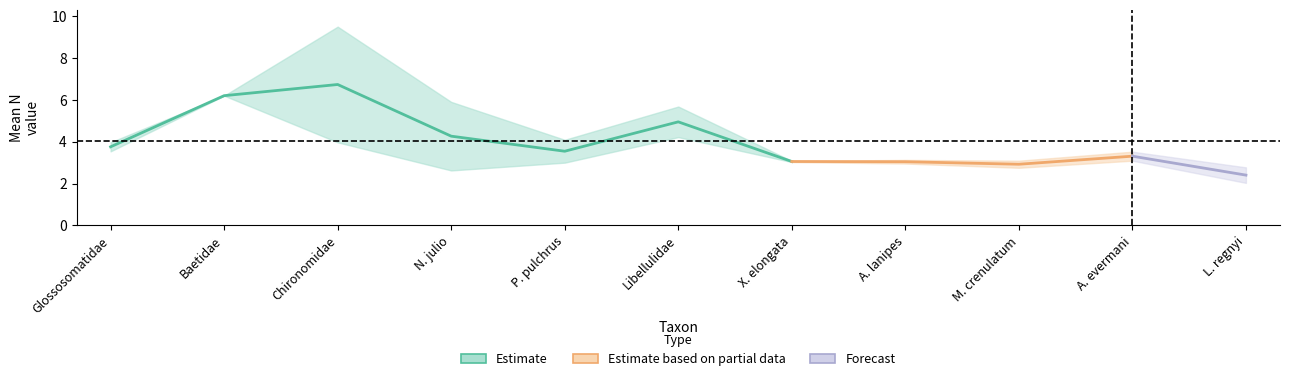

What is the highest value of the sd_N series?

2.8